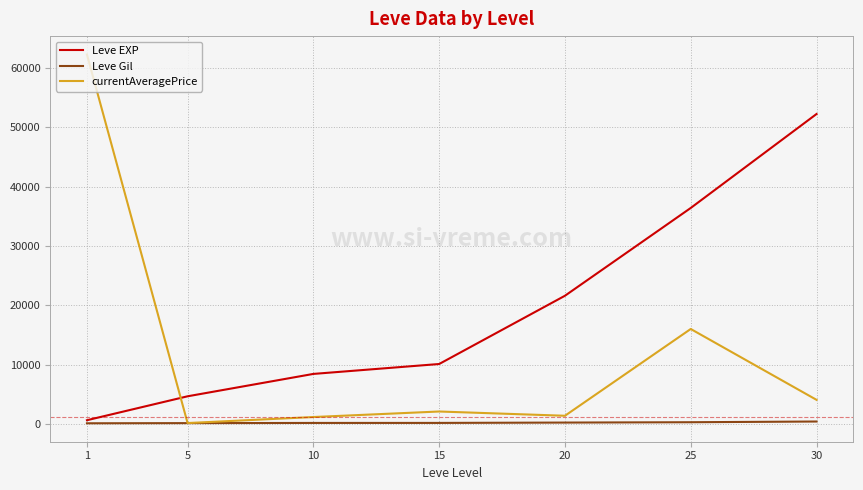

How many times do Leve EXP and currentAveragePrice cross each other?

1